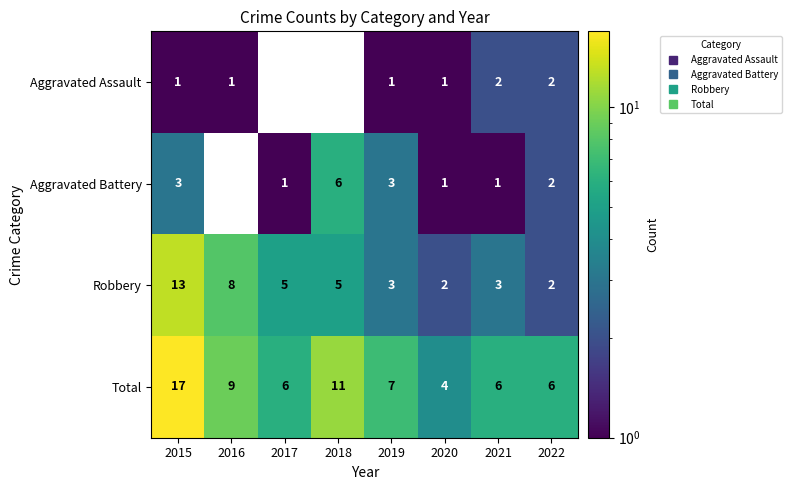

Which series has the largest range (max minus min)?

Total